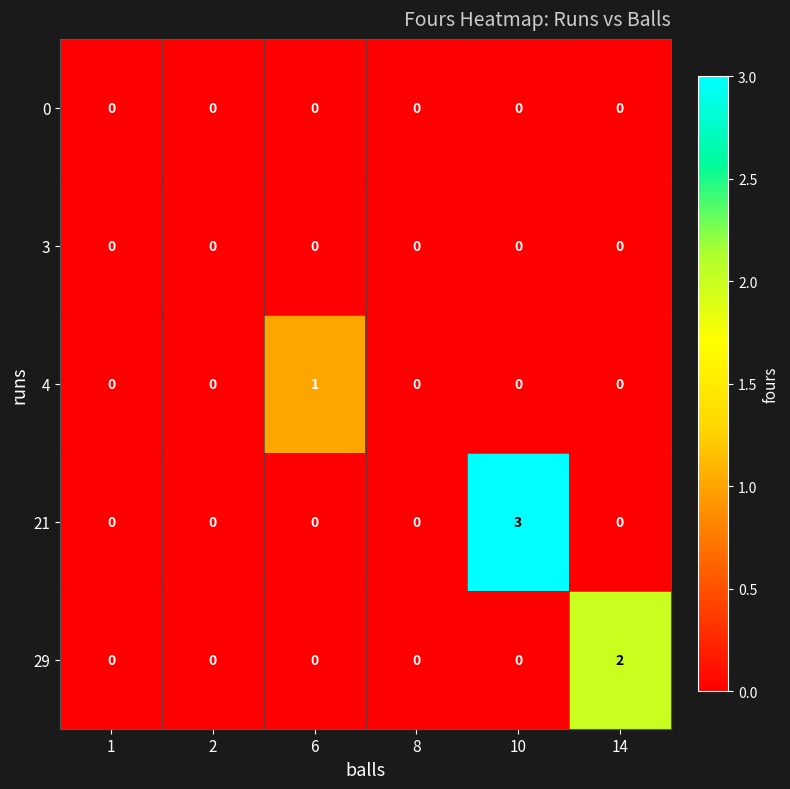

True or false: 21 has a value of 0 at 1.

True